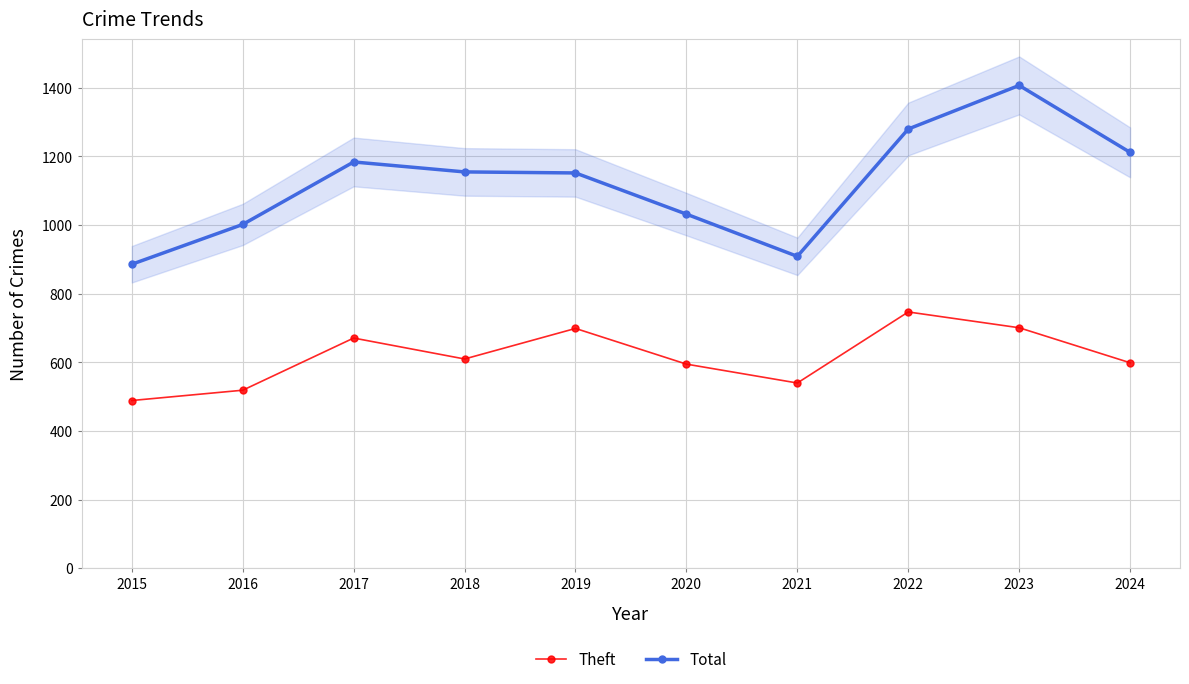

Which series has the largest total across all categories?

Total